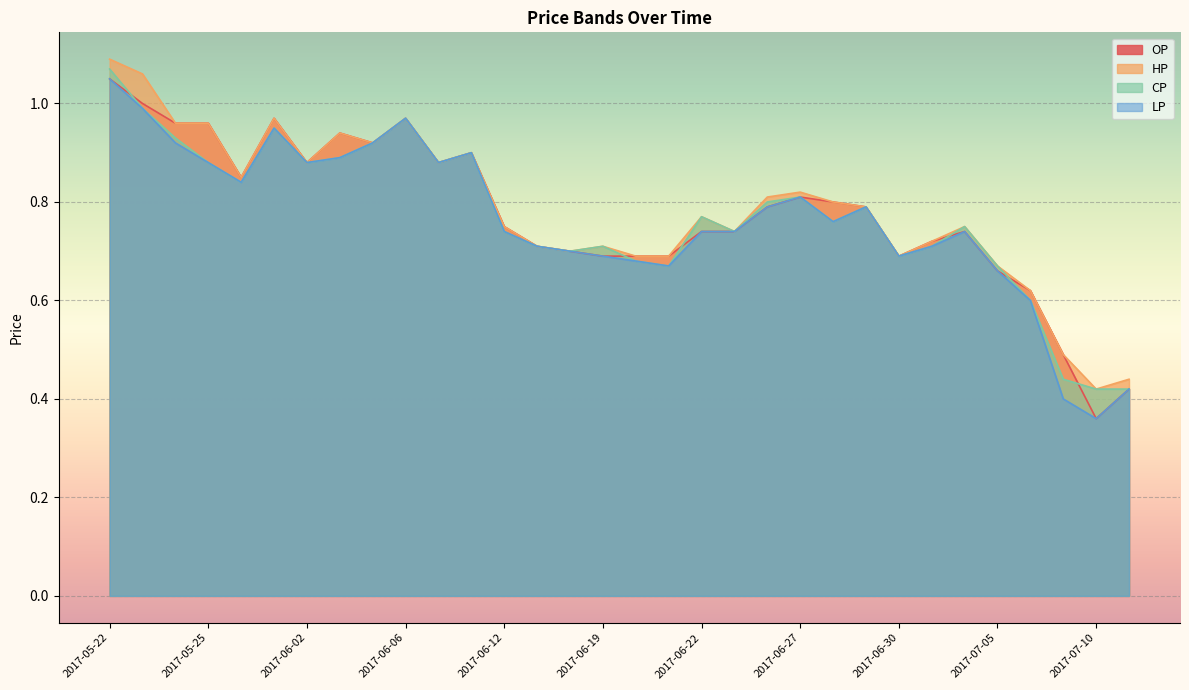

How many interior local peaks does the OP series have?

6